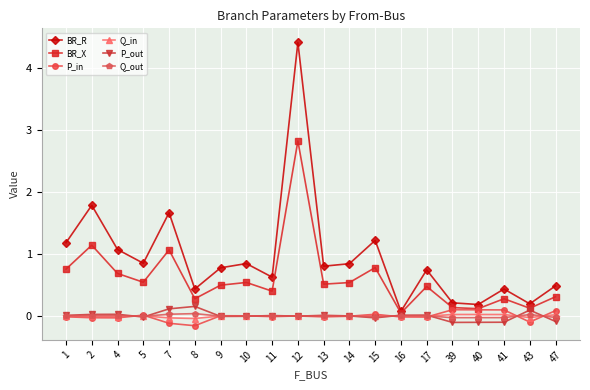

What is the value of the BR_R point at the 1st from the left?

1.2